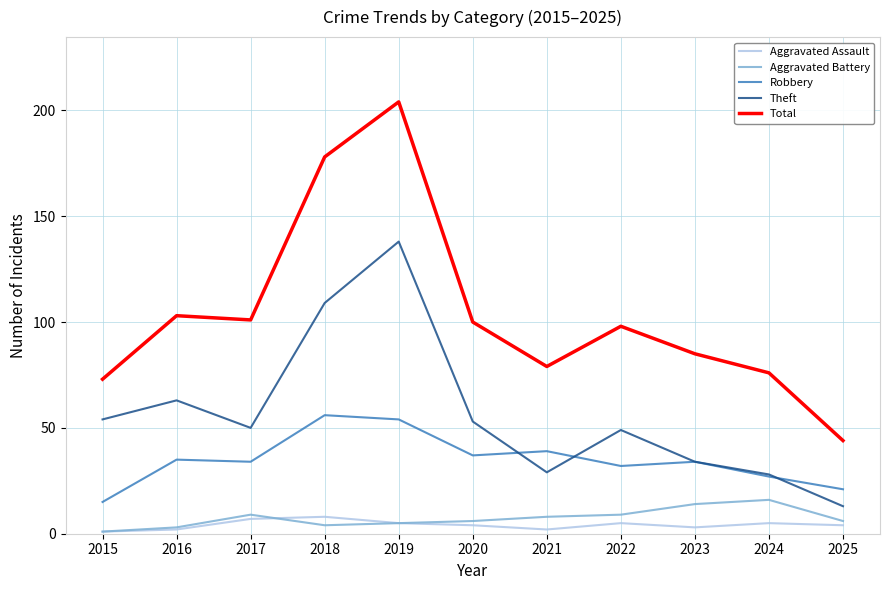

What is the maximum value for Aggravated Assault?

8